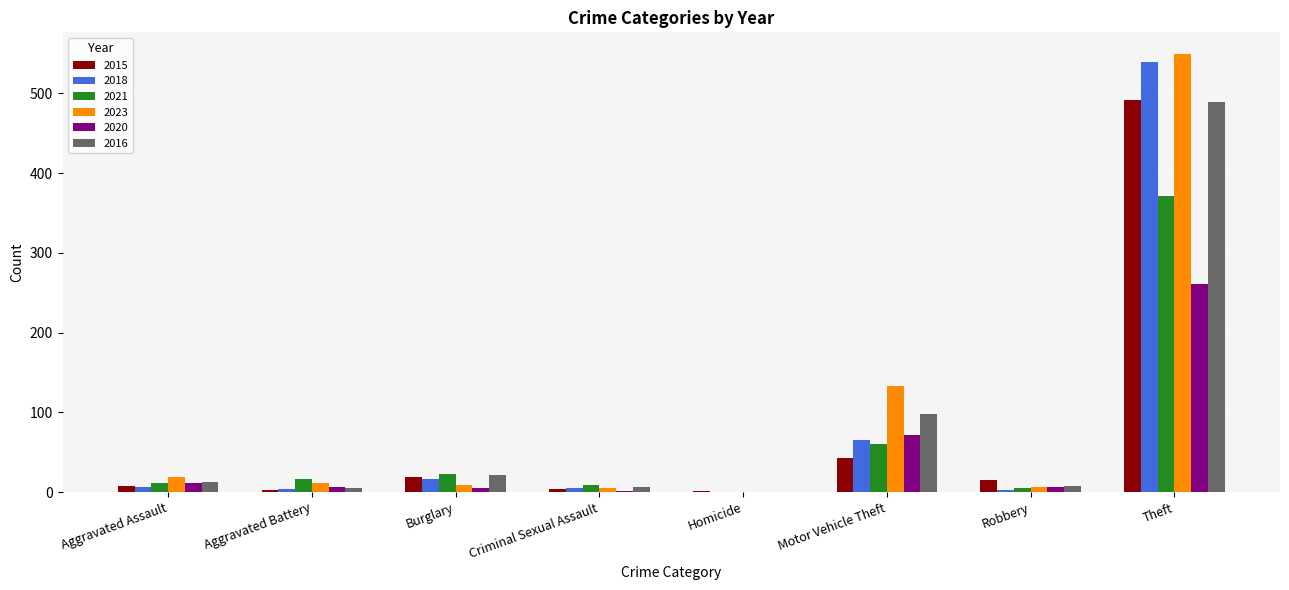

At which label does 2020 first exceed 6?

Aggravated Assault